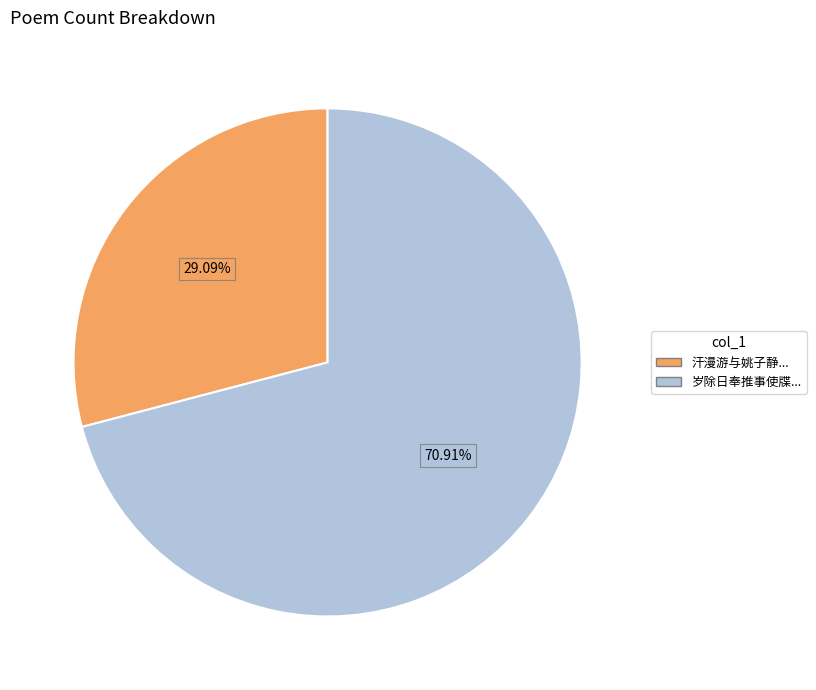

To the nearest percent, what is the difference between the largest and smallest slice percentages?

42%